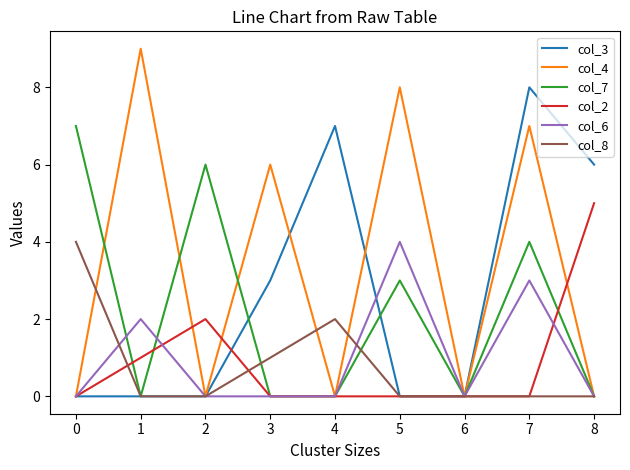

What is the difference between the col_3 values at 7 and 6?

8